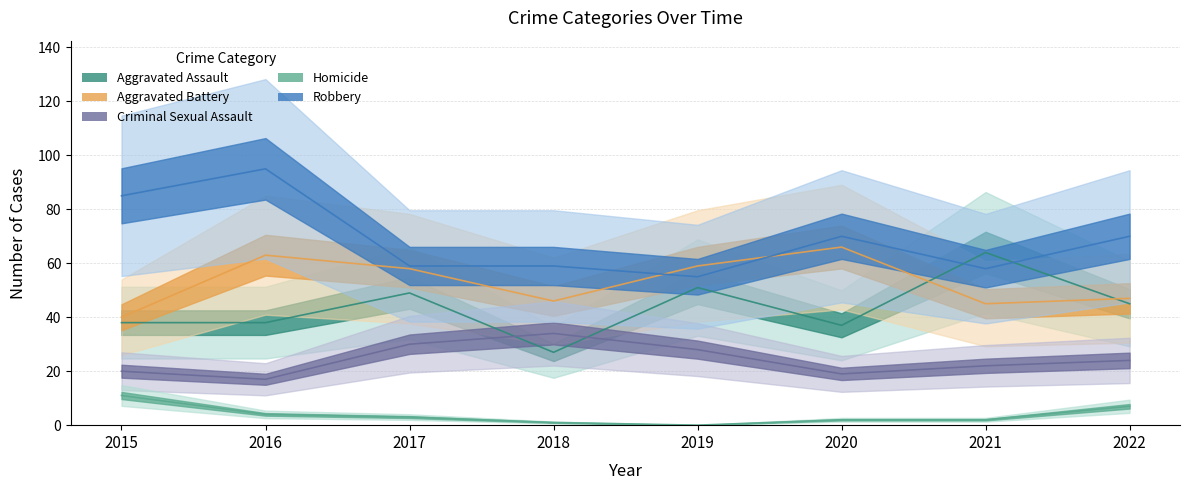

What is the value of the Aggravated Assault point at the 6th from the left?

37